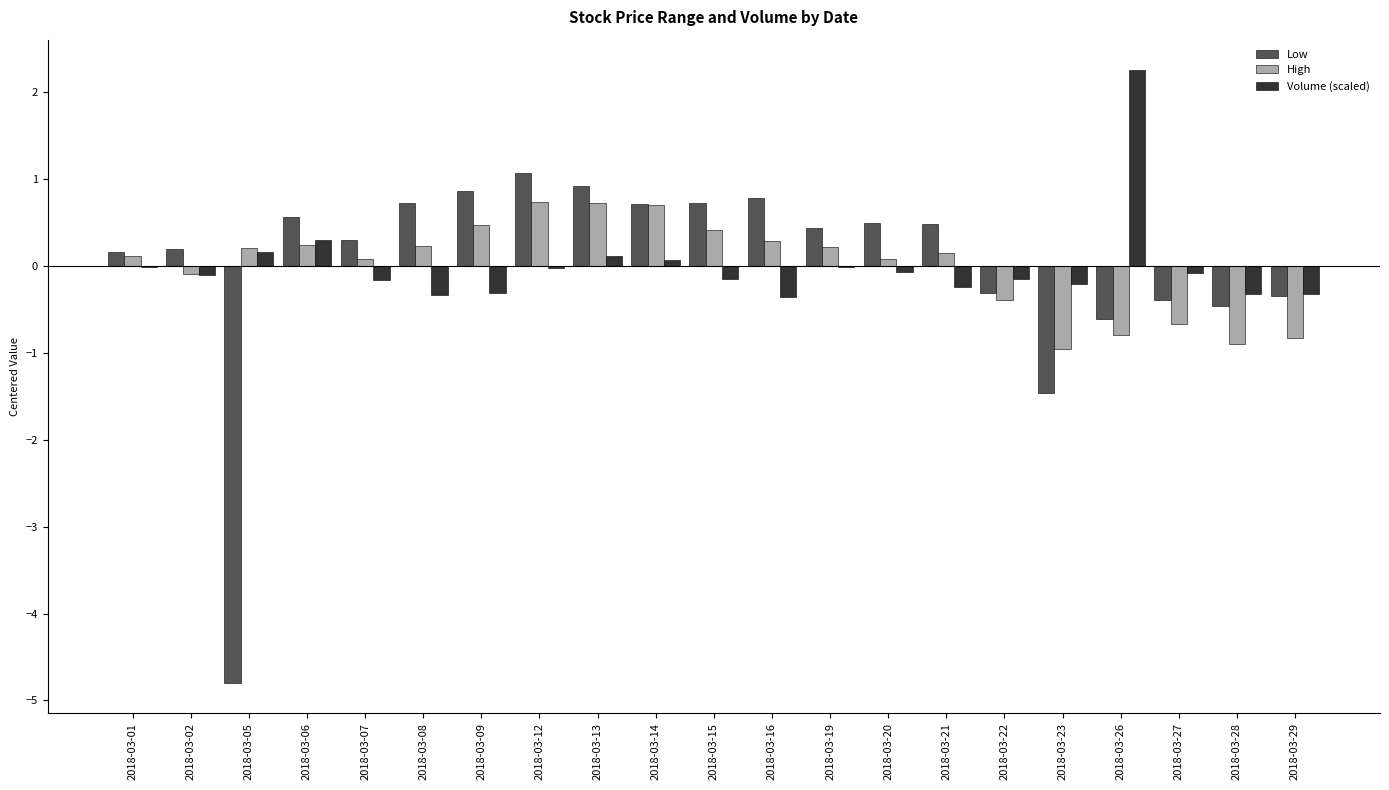

Read the Low value at 2018-03-06.

0.6